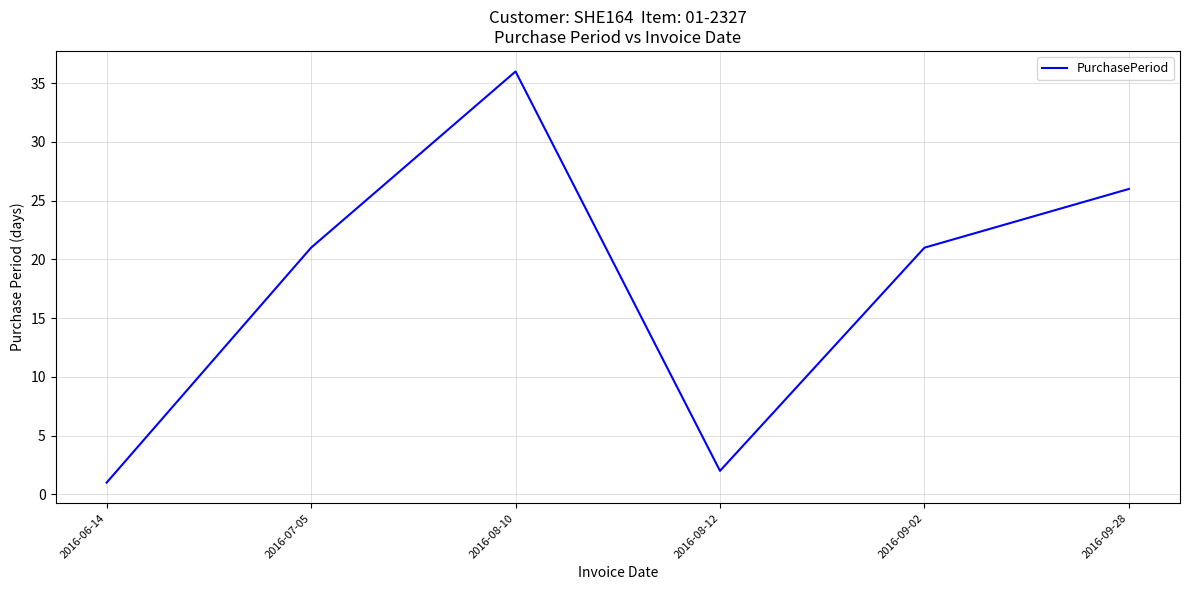

Between 2016-08-12 and 2016-06-14, which is larger?

2016-08-12